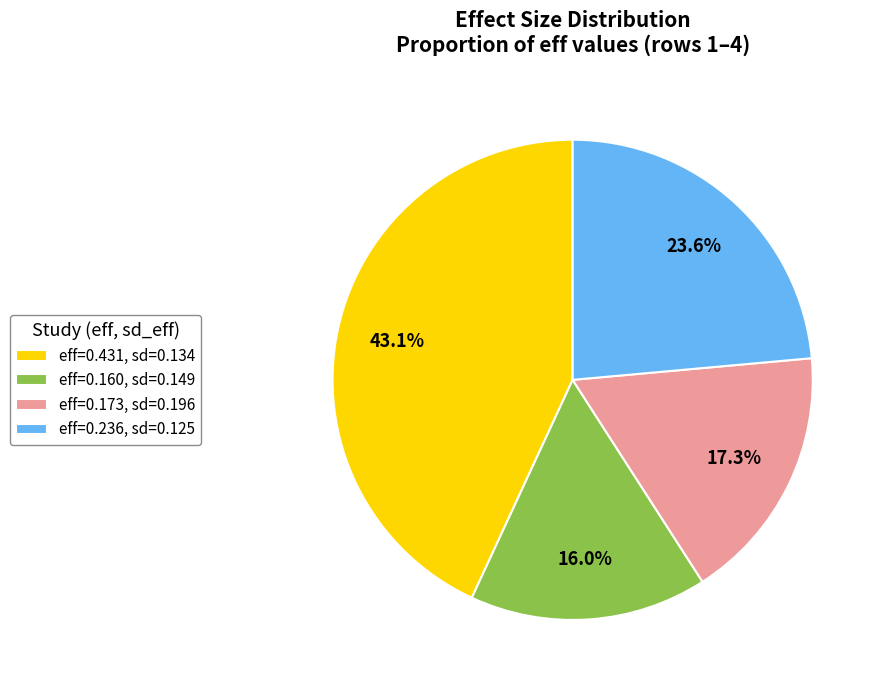

What portion of the pie excludes eff=0.236, sd=0.125?

76.4%